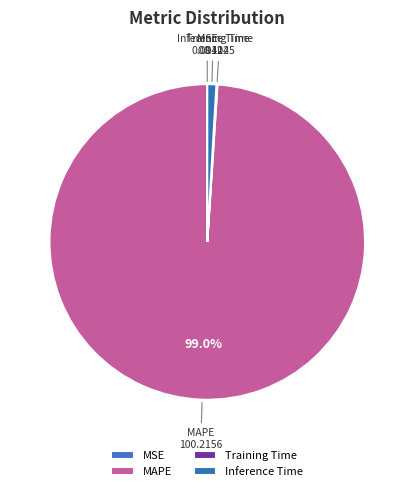

Which category accounts for the majority?

MAPE